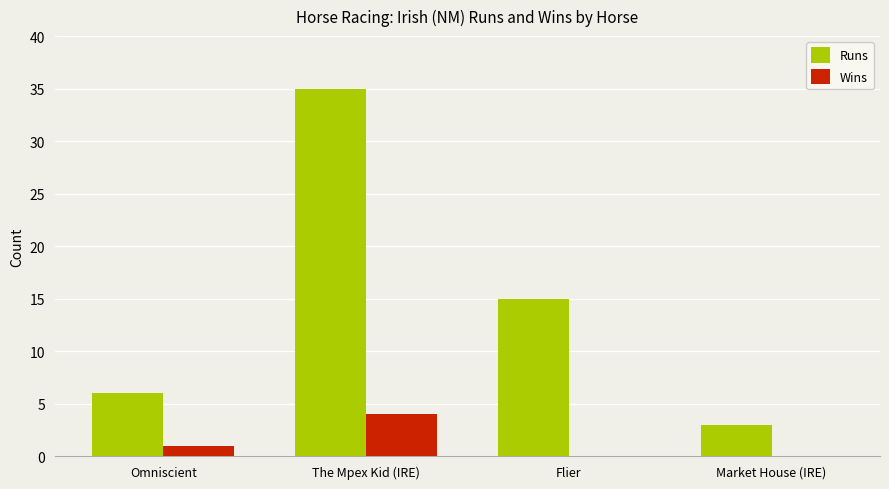

What is the greatest value displayed?

35